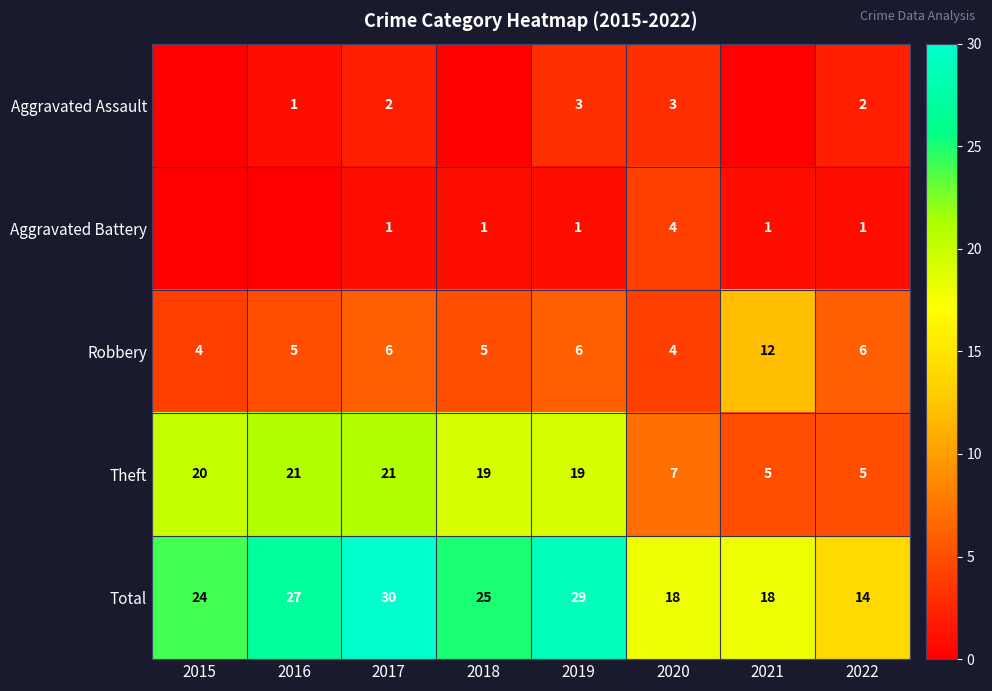

What is the difference between the maximum and second lowest values in the Theft series?

16